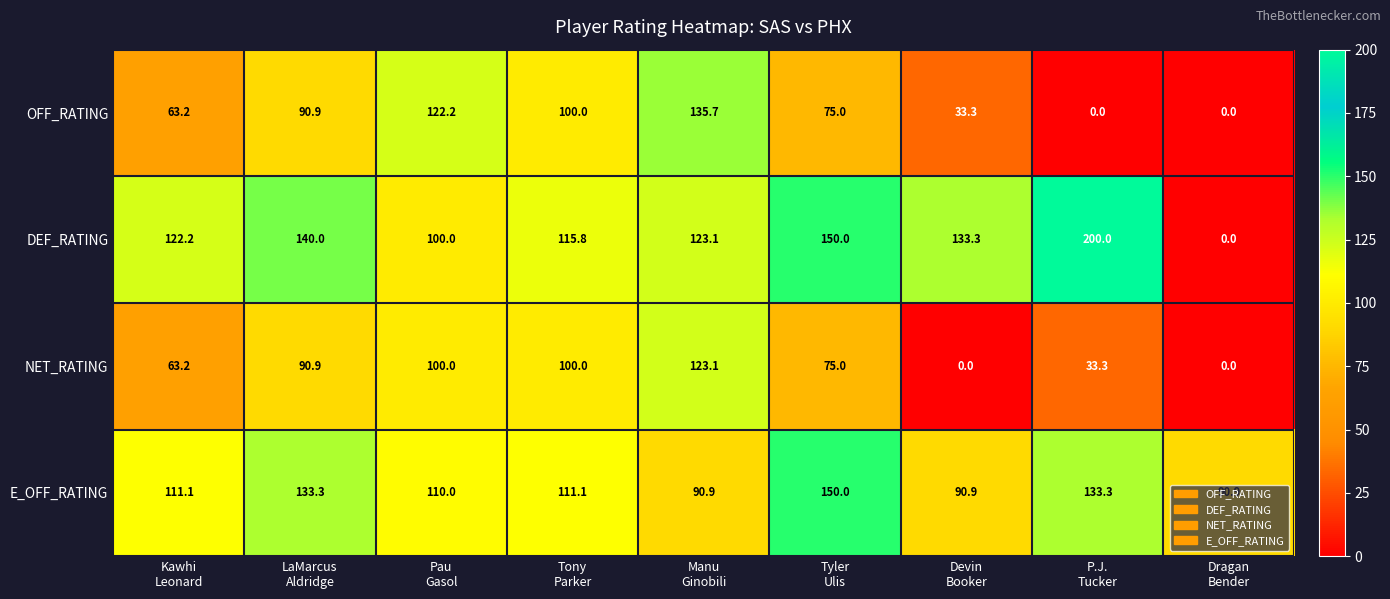

List the series in order of their peak value, lowest first.

NET_RATING, OFF_RATING, E_OFF_RATING, DEF_RATING